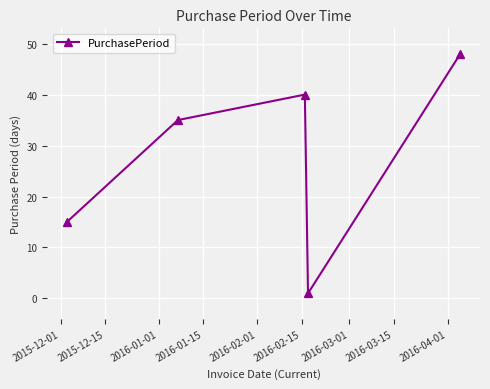

True or false: there are more than 2 points higher than both neighbors.

False